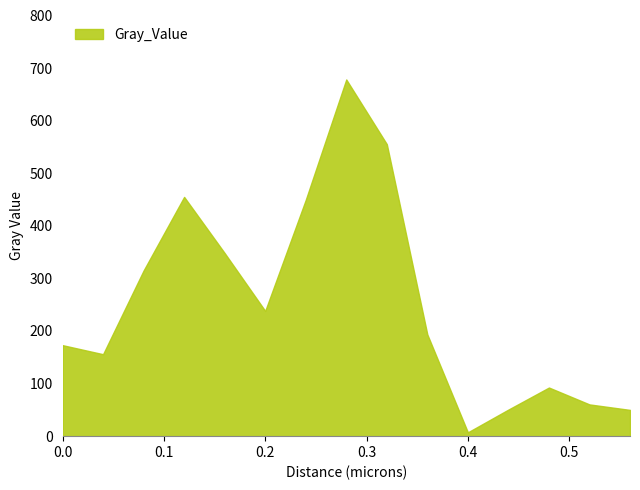

What is the difference between the maximum and minimum values?

671.0